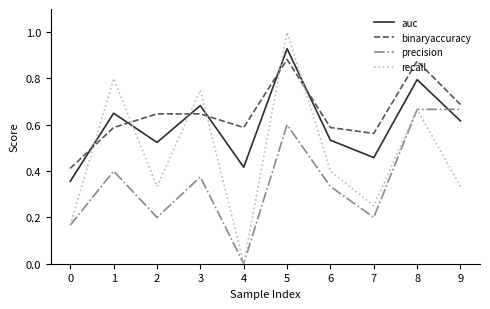

Where do binaryaccuracy and recall first cross each other?

0 and 1